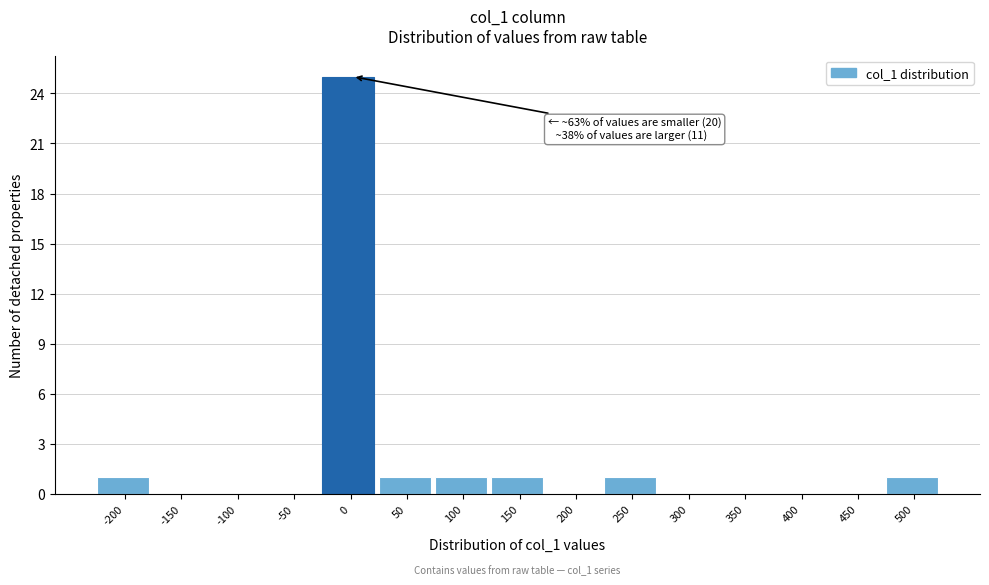

Reading left to right, list all the values displayed in this chart.

-200=1	-150=0	-100=0	-50=0	0=25	50=1	100=1	150=1	200=0	250=1	300=0	350=0	400=0	450=0	500=1